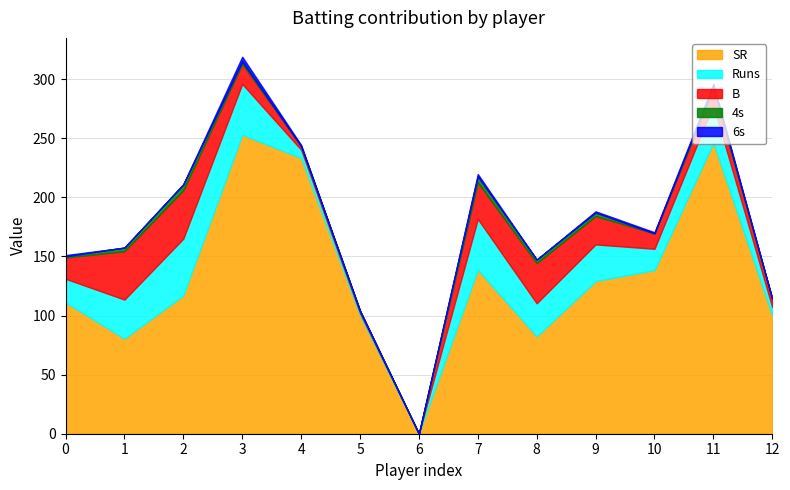

What position from the left is Saha?

5